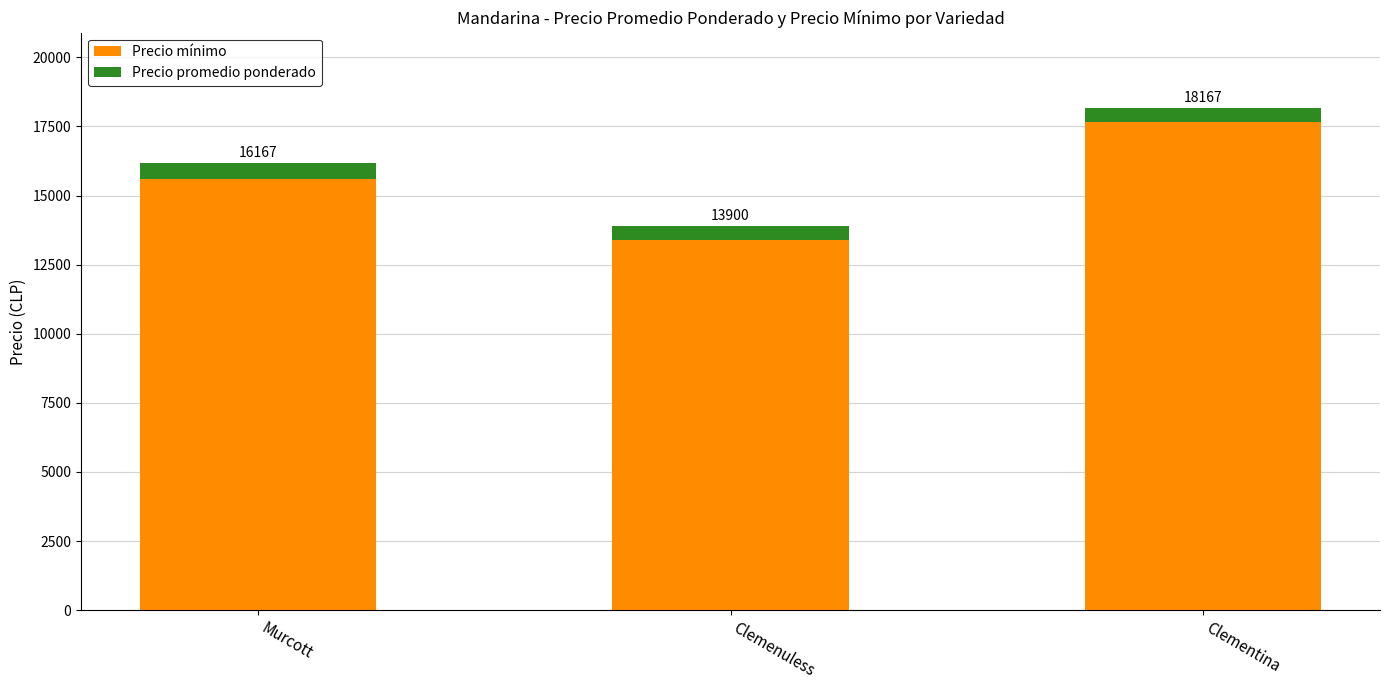

Does the chart contain stacked bars?

Yes